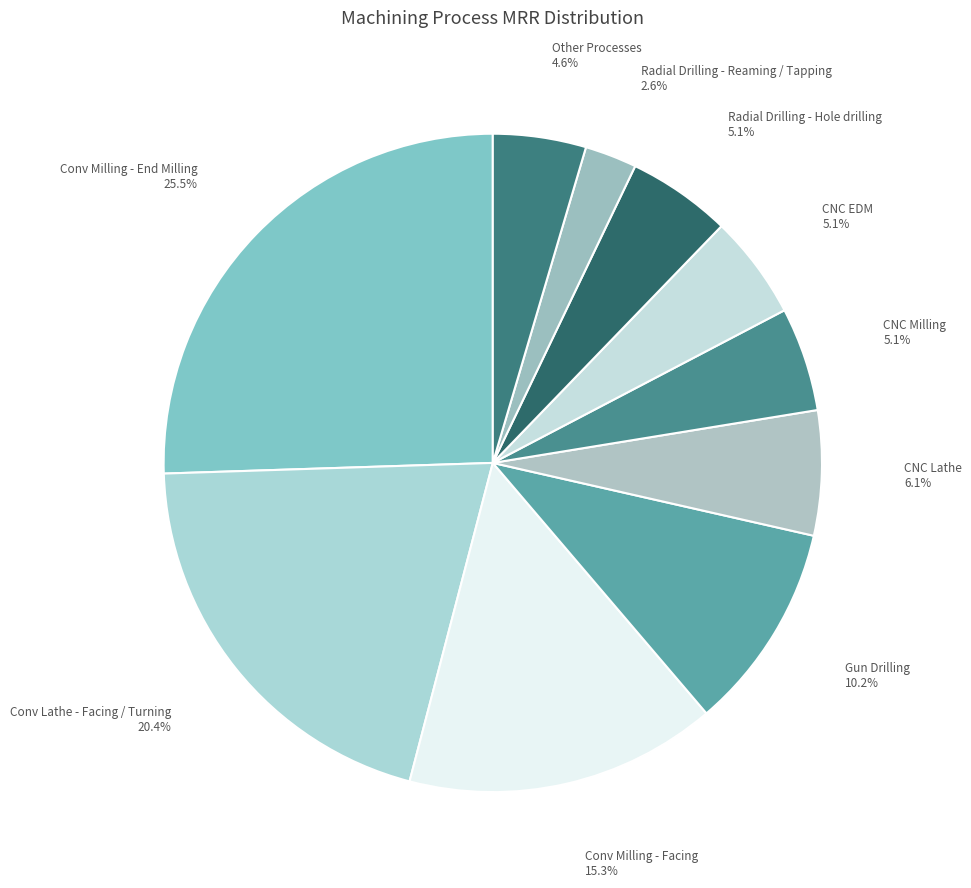

What percentage is NOT represented by Radial Drilling - Reaming / Tapping?

97.4%